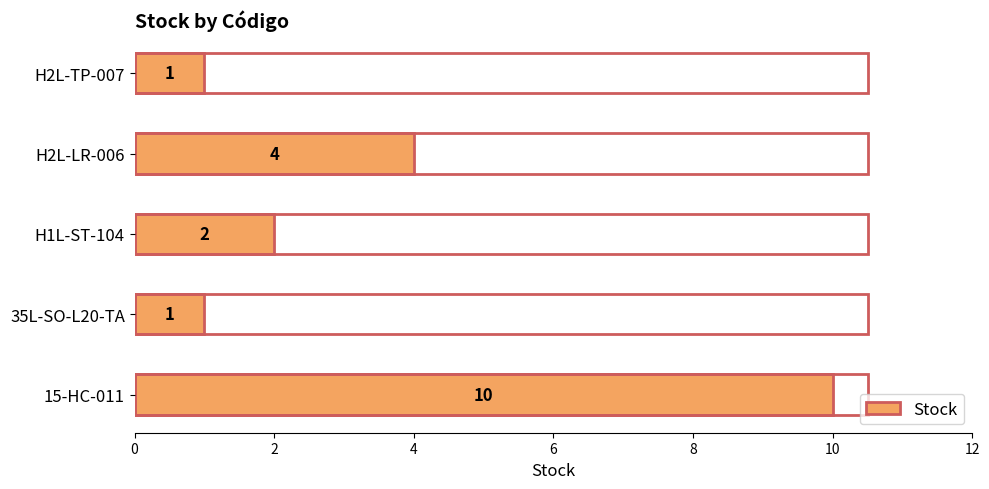

Does the chart contain stacked bars?

No